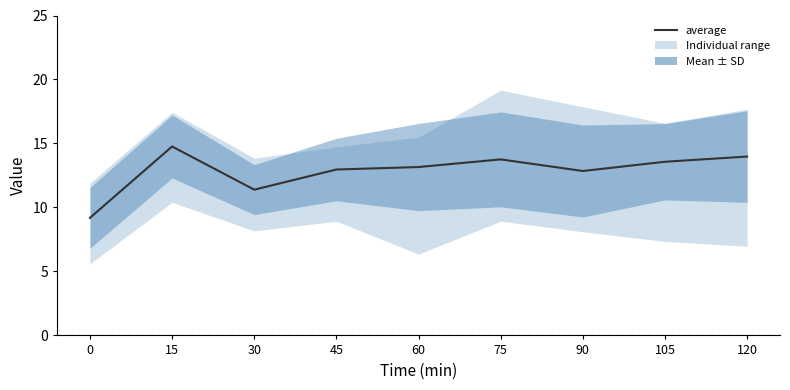

Reading right to left, list all the values displayed in this chart.

14.0	13.6	12.8	13.8	13.2	13.0	11.4	14.8	9.2